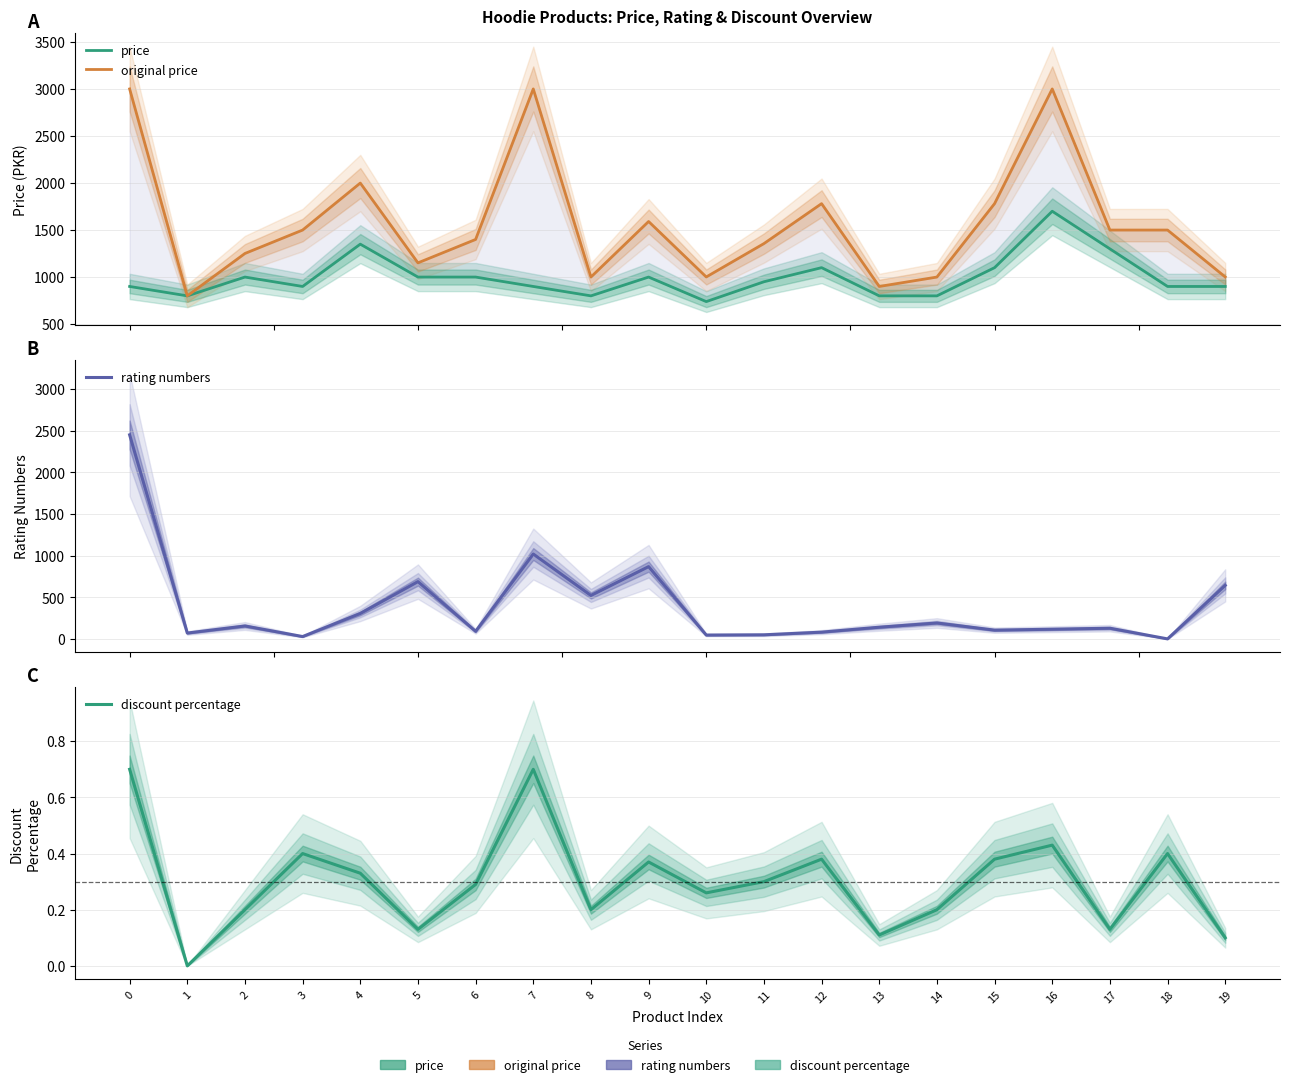

Which label corresponds to the smallest value in the chart?

1